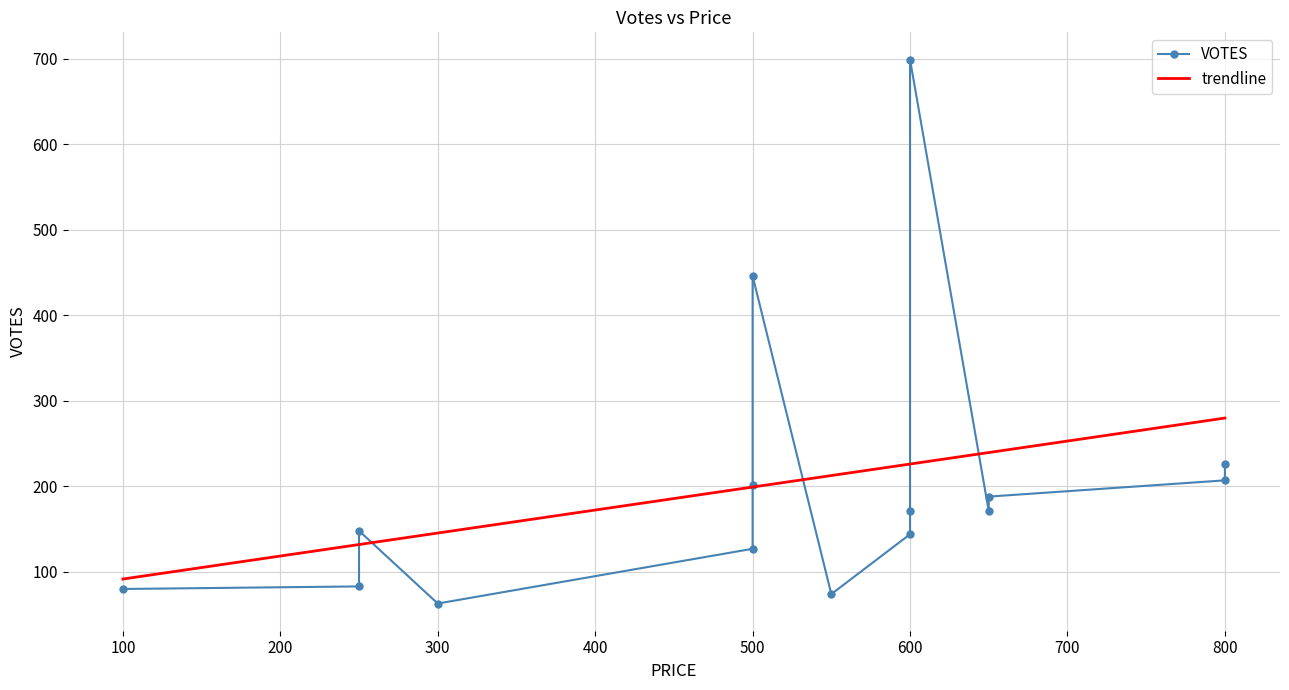

What is the minimum value for trendline?

91.6